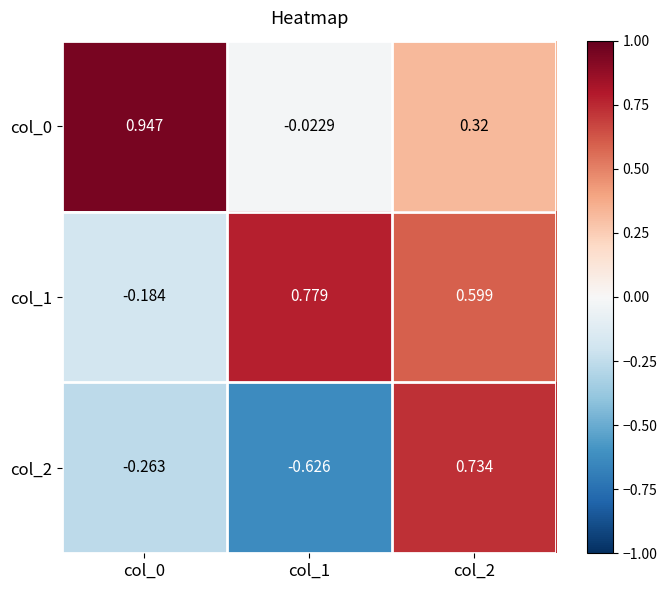

How many values in the col_2 series are below 0?

2